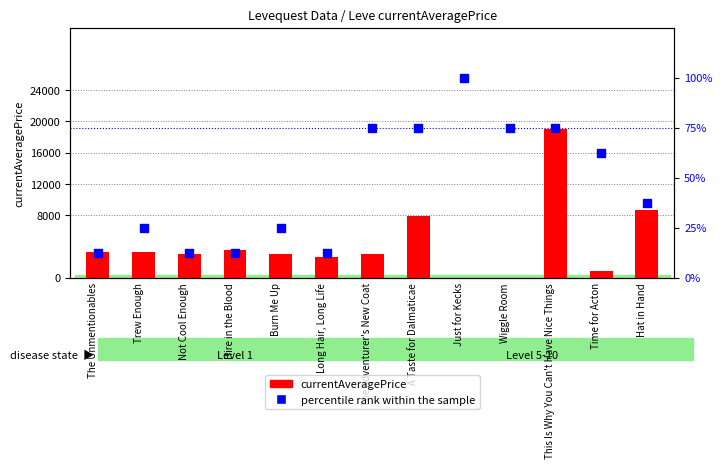

Which series contains the highest Y value?

currentAveragePrice